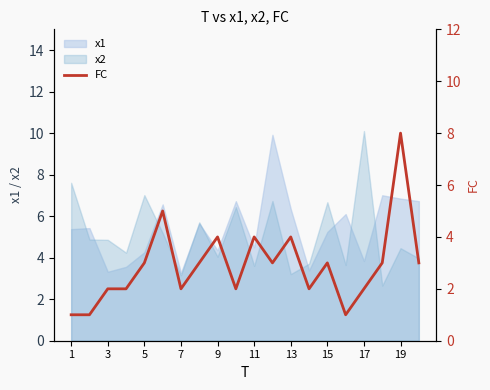

How many values are below 3?

9